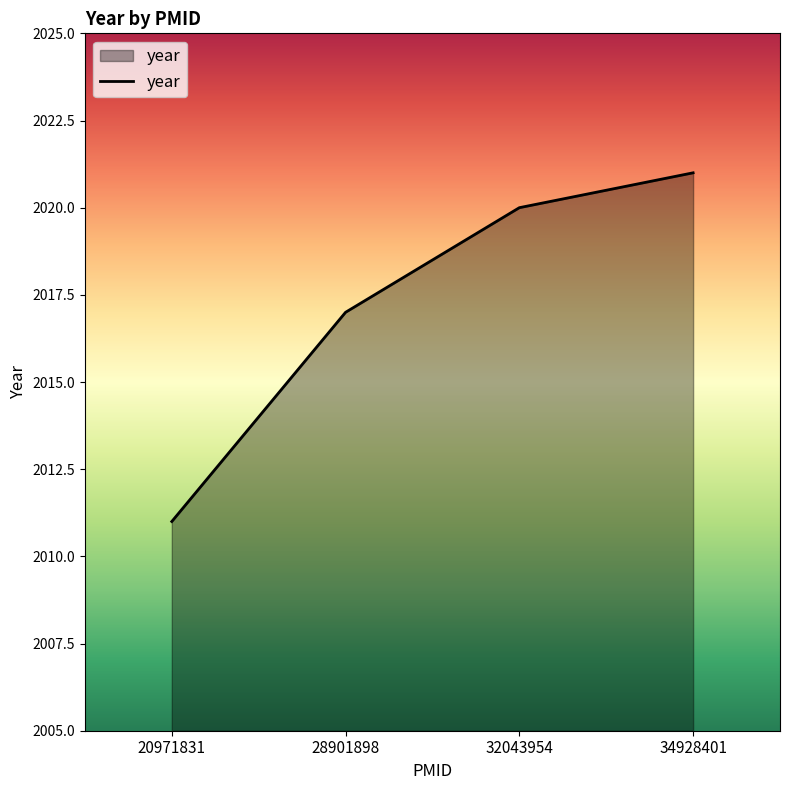

Reading right to left, list all the values displayed in this chart.

2021	2020	2017	2011